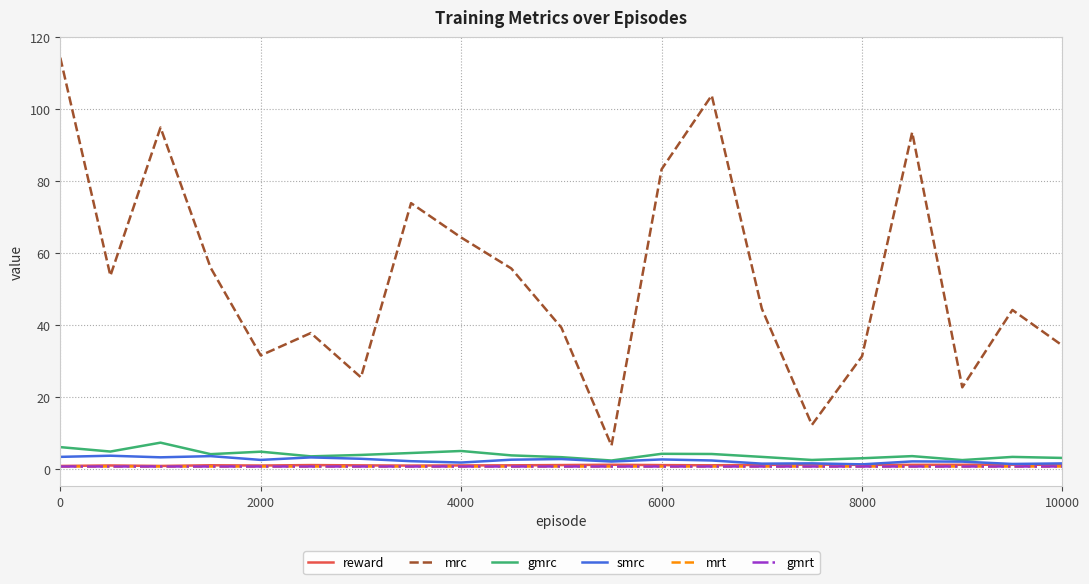

List the series in order of their peak value, lowest first.

mrt, gmrt, reward, smrc, gmrc, mrc